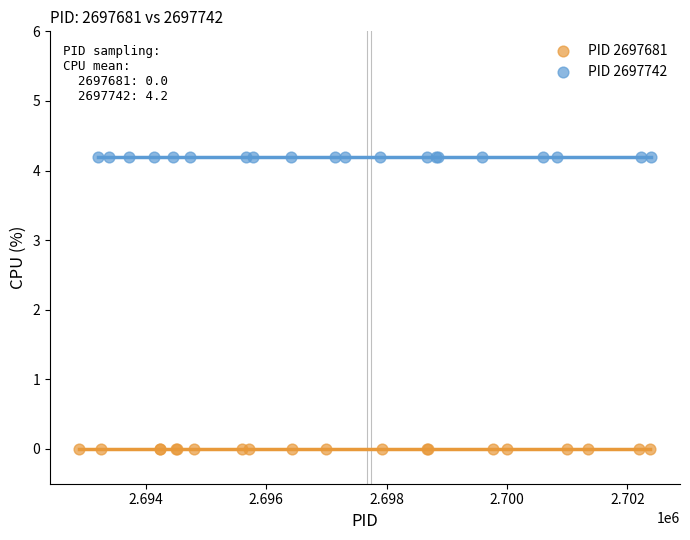

Which series reaches the maximum Y coordinate?

PID 2697742